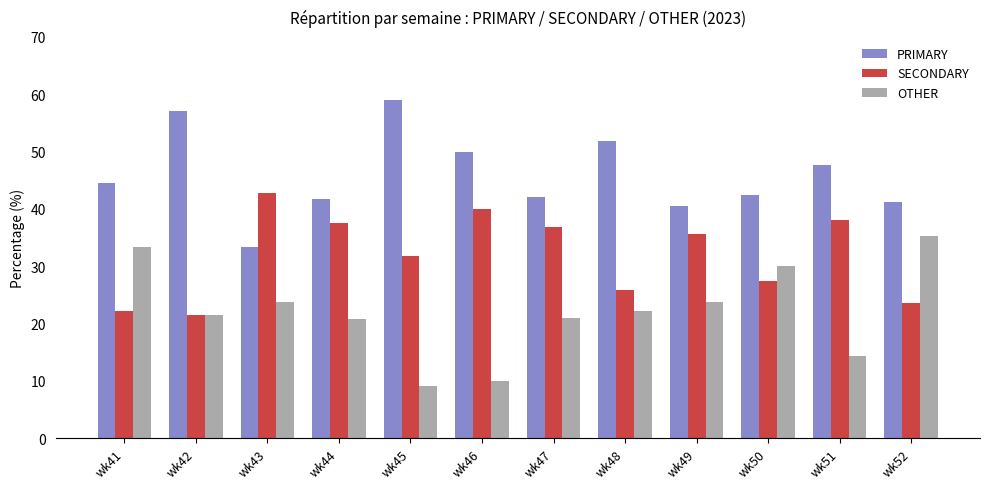

What is the value of the PRIMARY bar at the 6th from the left?

50.0